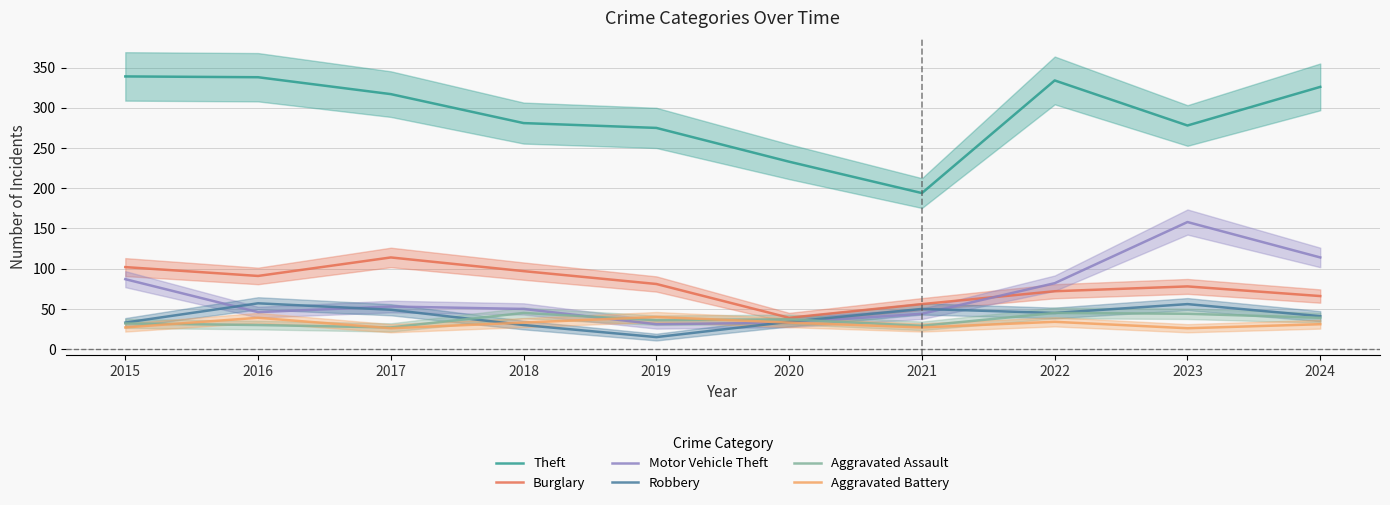

Which has a higher value, 2022 or 2024?

2022